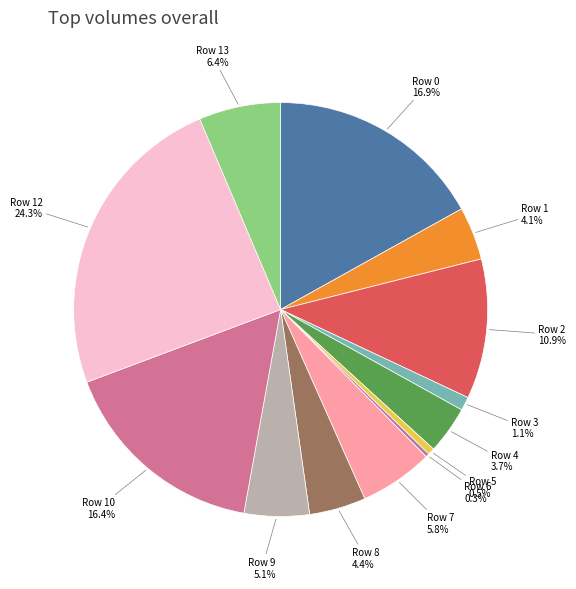

Which has a higher value, Row 6 or Row 13?

Row 13